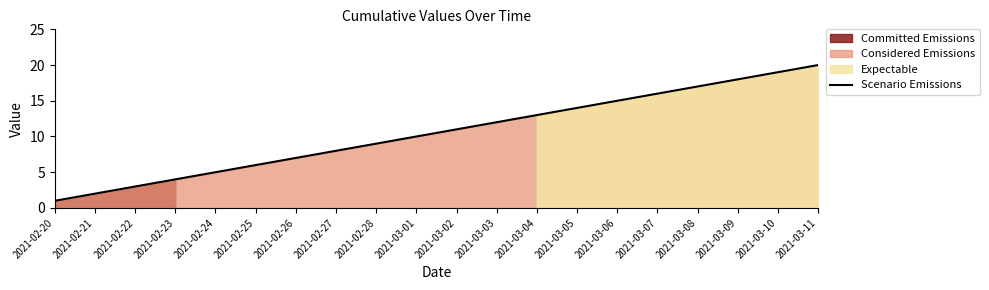

The value at 2021-02-20 is 1. True or false?

False